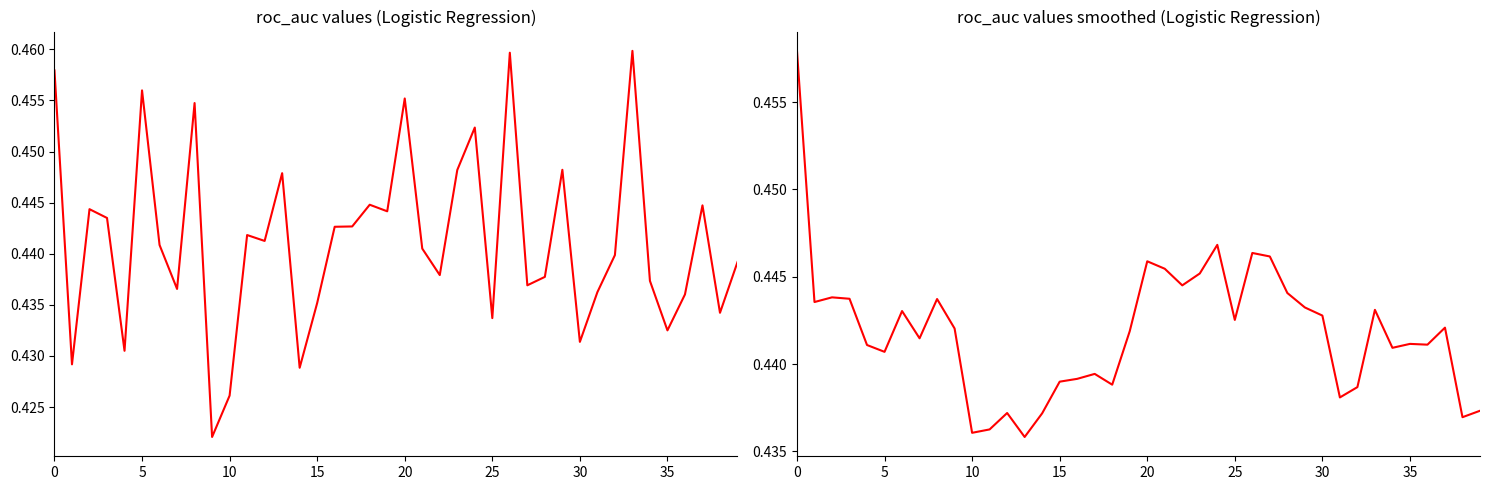

At which label is Logistic Regression roc_auc closest to 0?

9